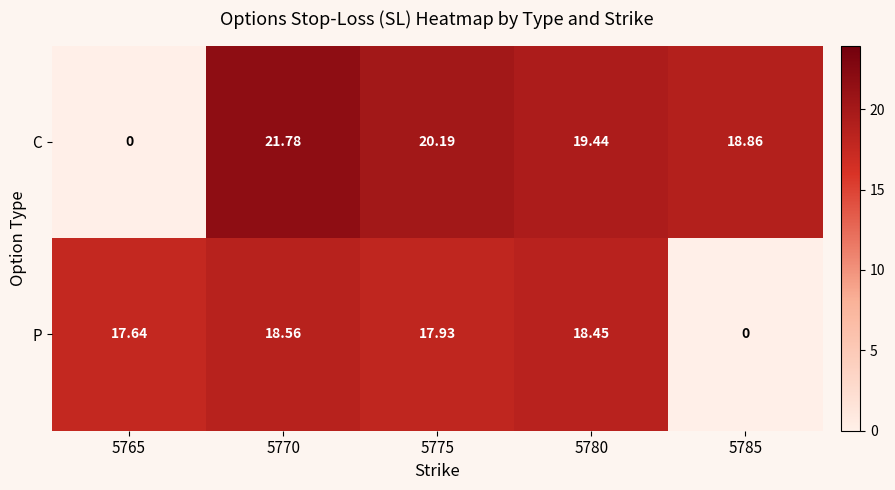

Which series has the largest total across all categories?

C